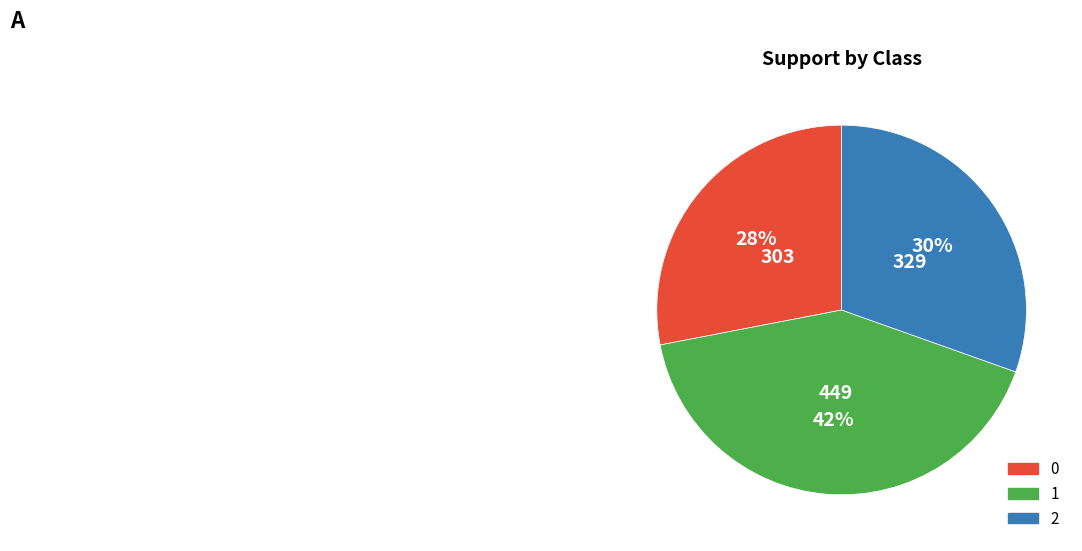

The 2 slice represents 30% of the pie. True or false?

True